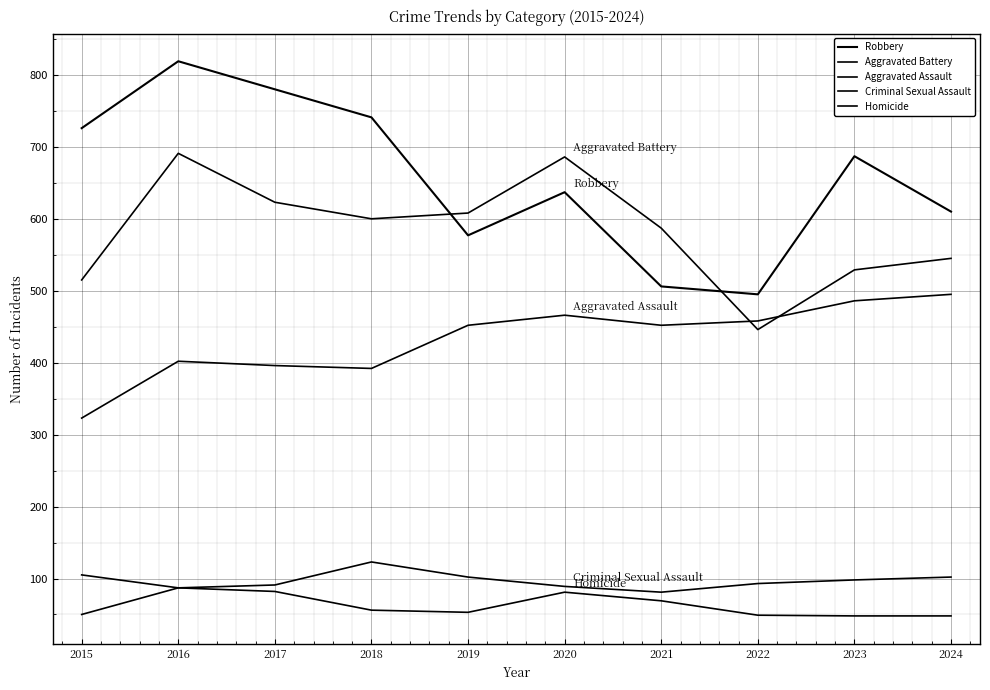

Rank the categories by Homicide value from lowest to highest.

2023, 2024, 2022, 2015, 2019, 2018, 2021, 2020, 2017, 2016